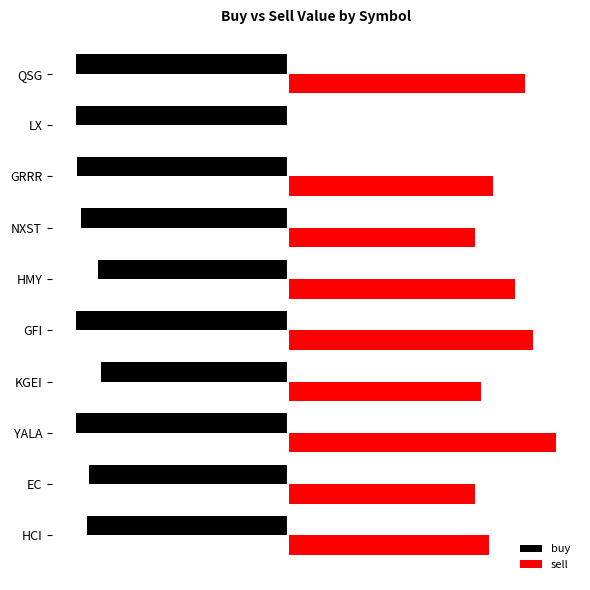

What are all the series names shown in the legend?

buy, sell